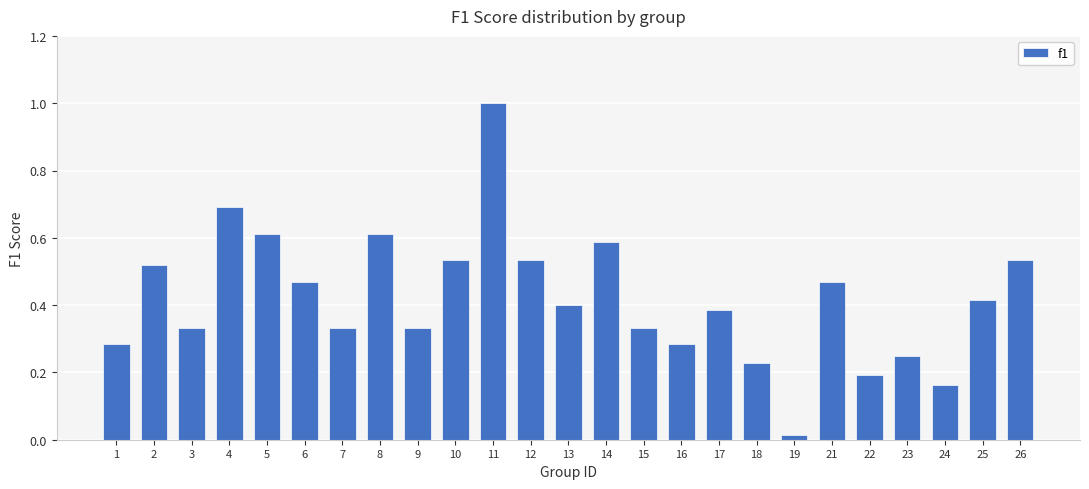

What is the sum of all values?

10.5